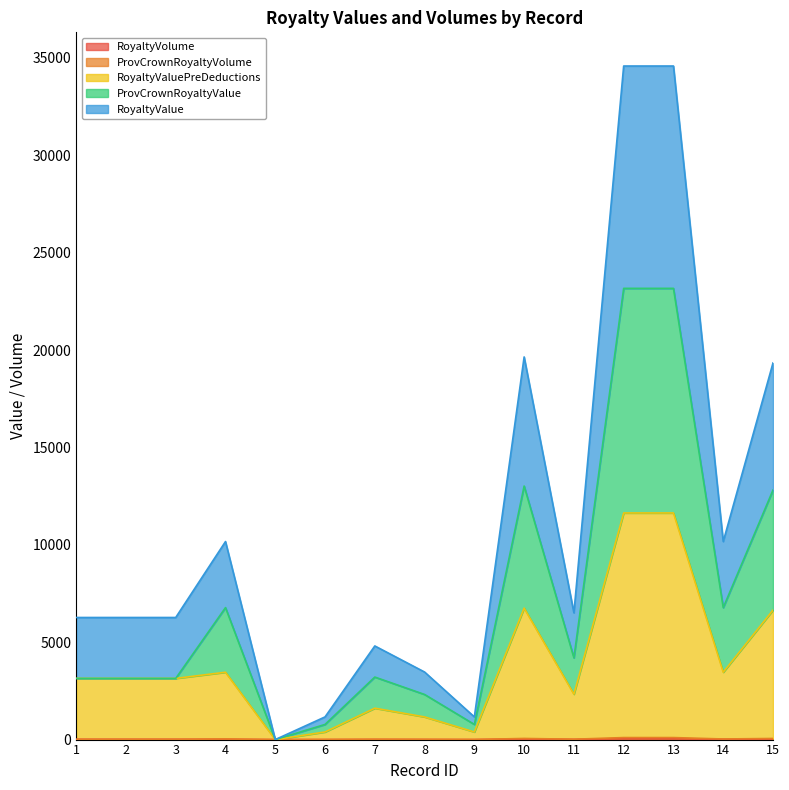

What is the sum of all ProvCrownRoyaltyValue values?

106410.4